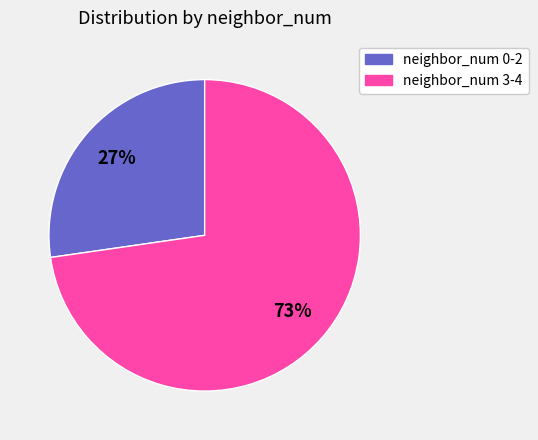

Is there any slice that represents more than half of the pie?

Yes